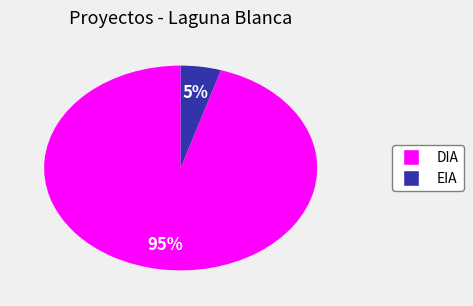

Is there a majority slice in this chart?

Yes